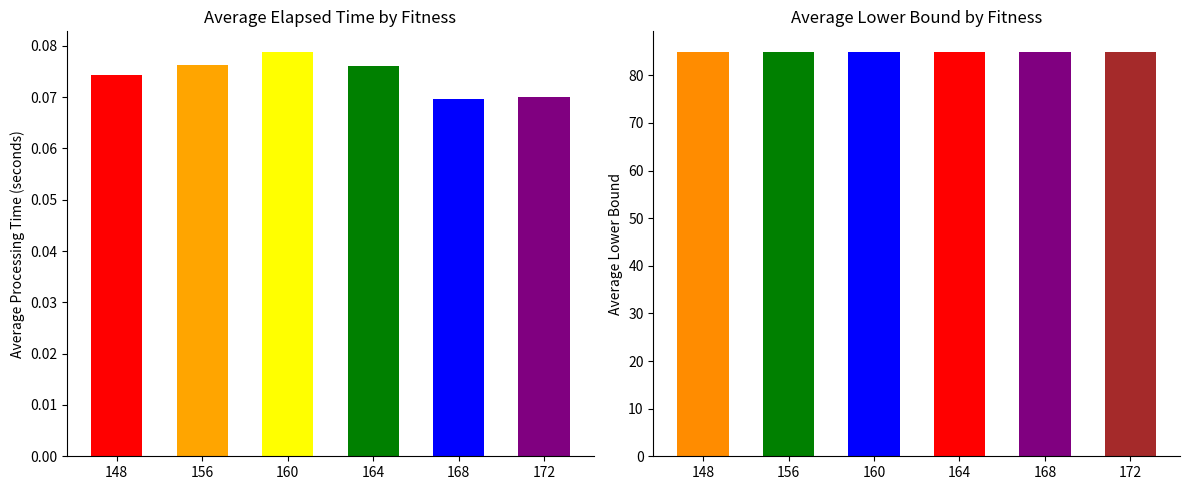

Is the value of elapsed_time(seconds) at 172 greater than the value of lower_bound at 168?

No